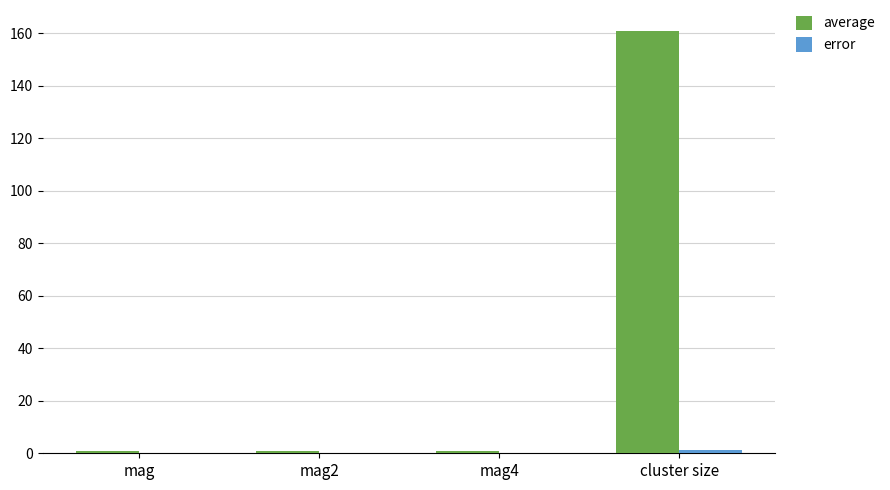

What is the spread (max minus min) of values at mag?

0.9